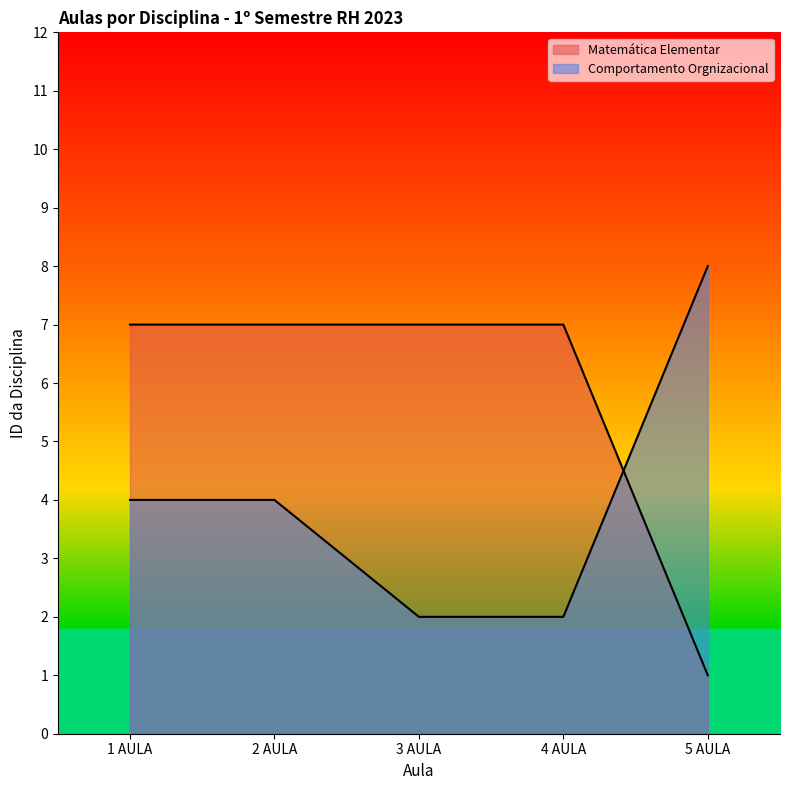

Read the Matemática Elementar value at 4 AULA.

7